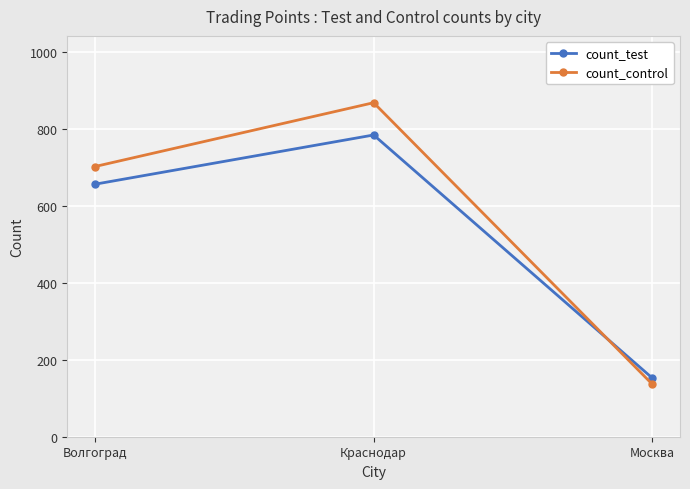

The value of count_control at Краснодар is 869. True or false?

True